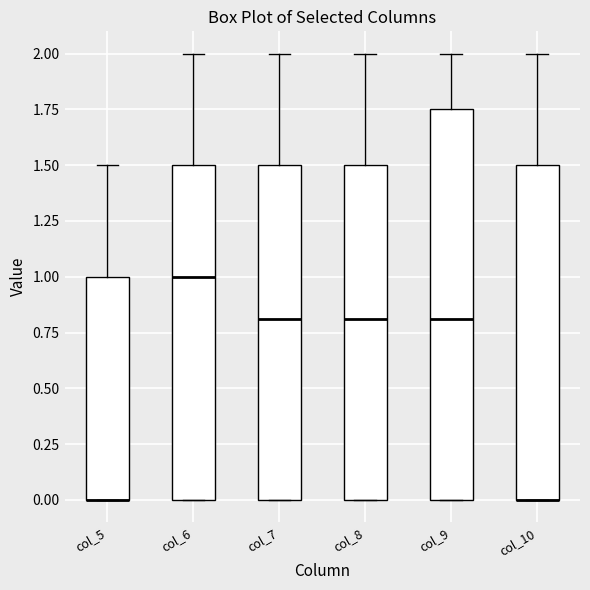

Comparing the boxes themselves (not the whiskers), which one is the tallest?

col_9